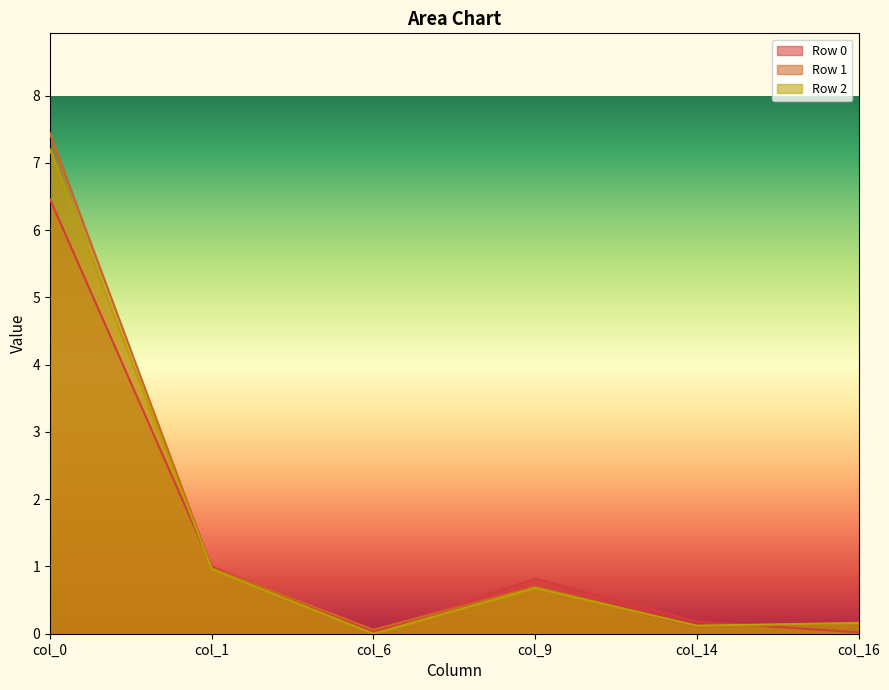

Is it true that Row 2 equals 1.7 at col_1?

False